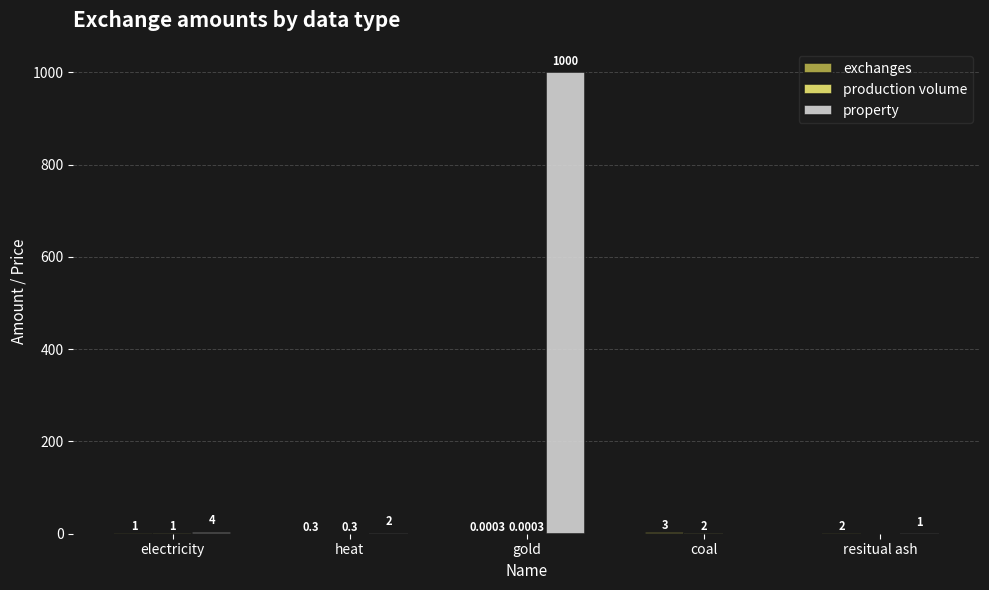

Are the bars grouped side by side (vs. stacked)?

Yes